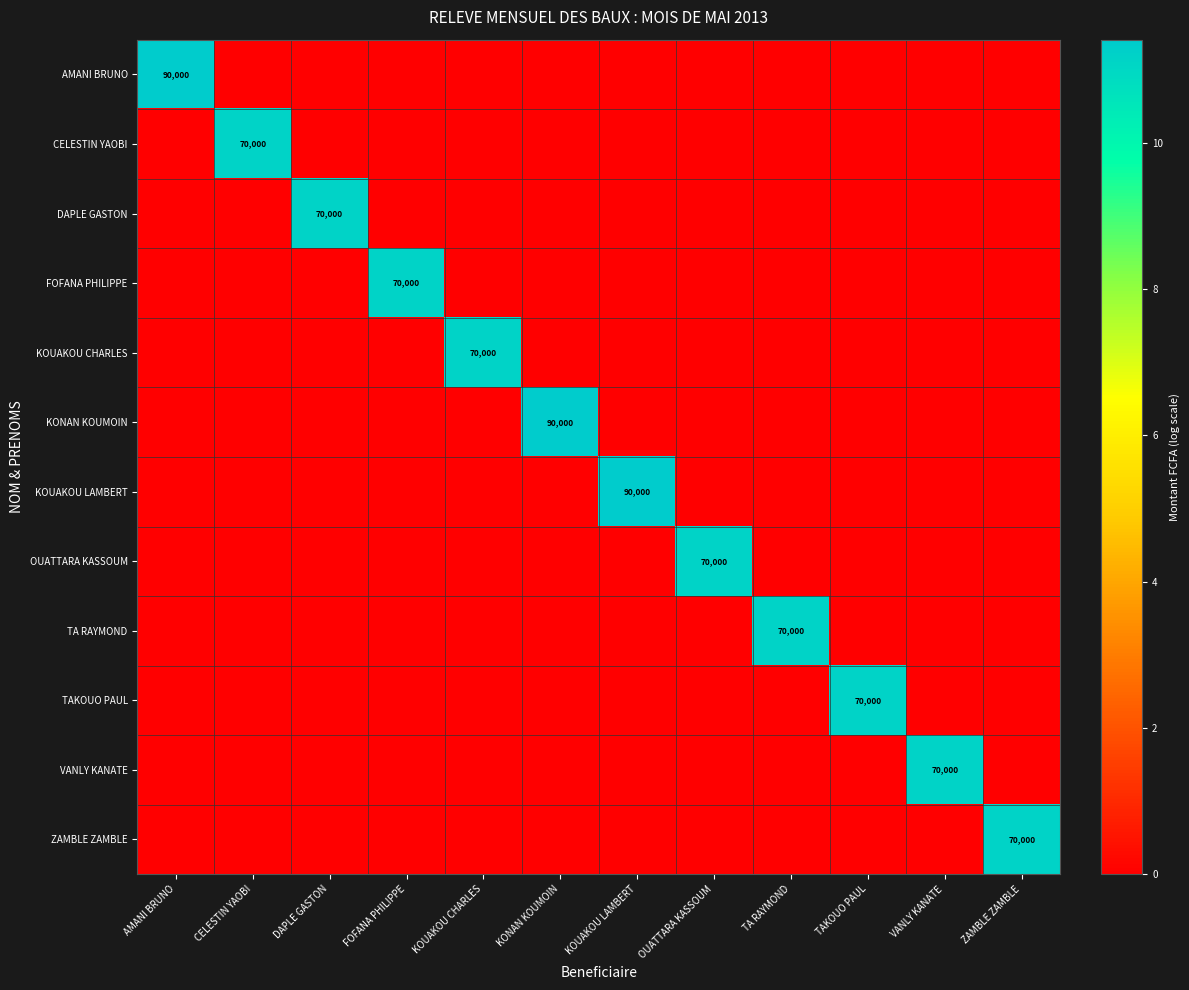

The value of KONAN KOUMOIN at OUATTARA KASSOUM is 5.3. True or false?

False